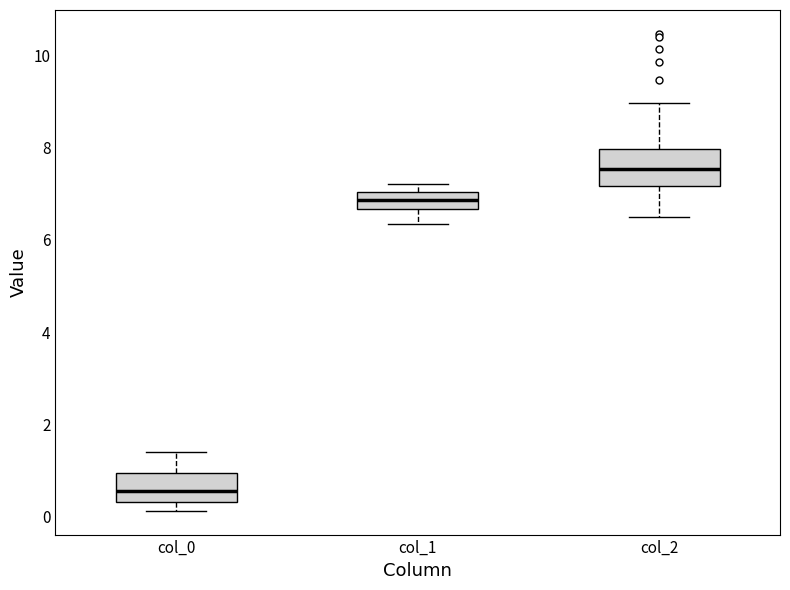

Reading left to right, read every box against the y-axis: the position of its median line, the range the box covers, and the ends of its whiskers. The values are not printed on the chart, so give them approximately, as read against the axis.

col_0: median 0.6, box 0.4 to 1.0, whiskers 0.2 to 1.4
col_1: median 6.8, box 6.6 to 7.0, whiskers 6.4 to 7.2
col_2: median 7.6, box 7.2 to 8.0, whiskers 6.4 to 9.0